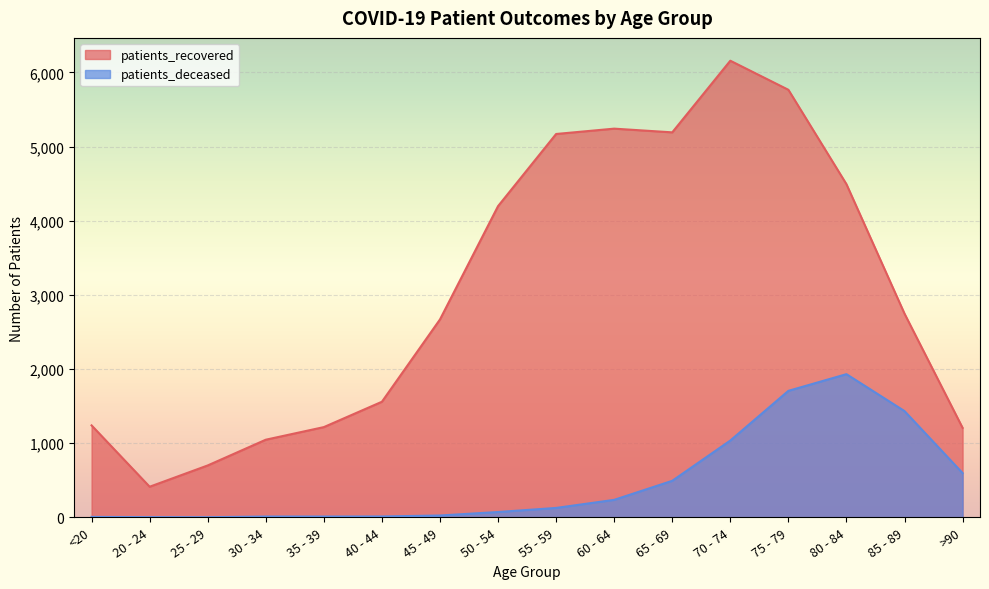

True or false: patients_deceased and patients_recovered intersect in this chart.

False